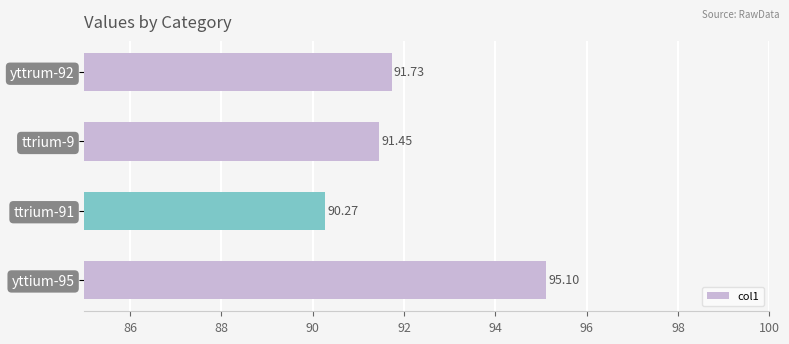

At which label is the value closest to 92?

yttrum-92